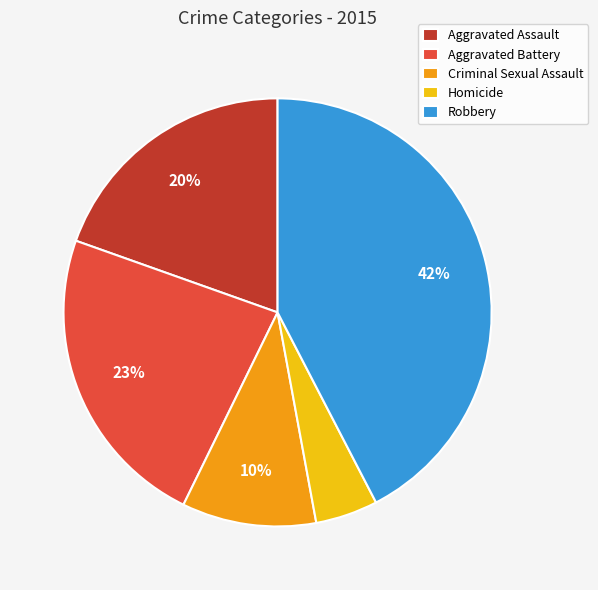

Is there any slice that represents more than half of the pie?

No